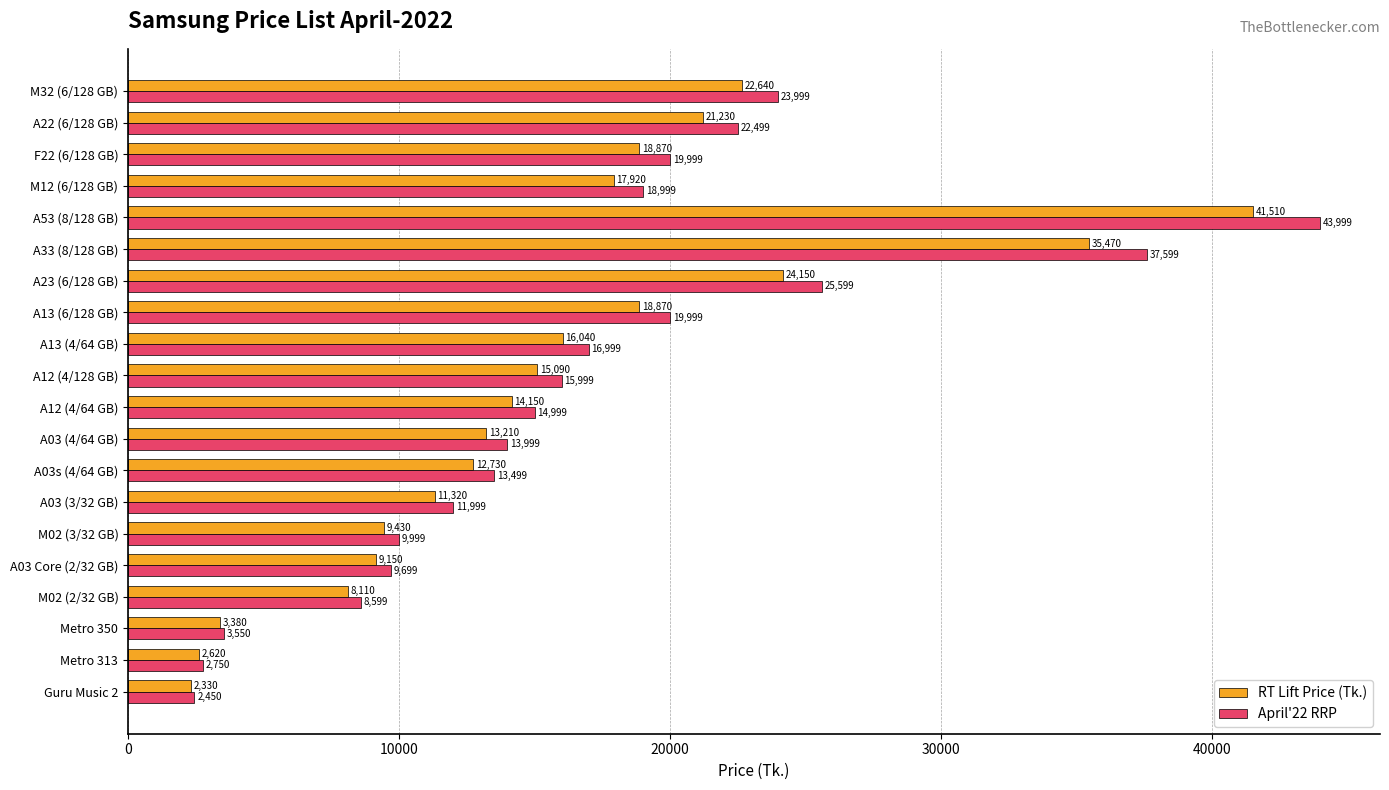

At A13 (6/128 GB), list the series in order from smallest to largest.

RT Lift Price (Tk.), April'22 RRP